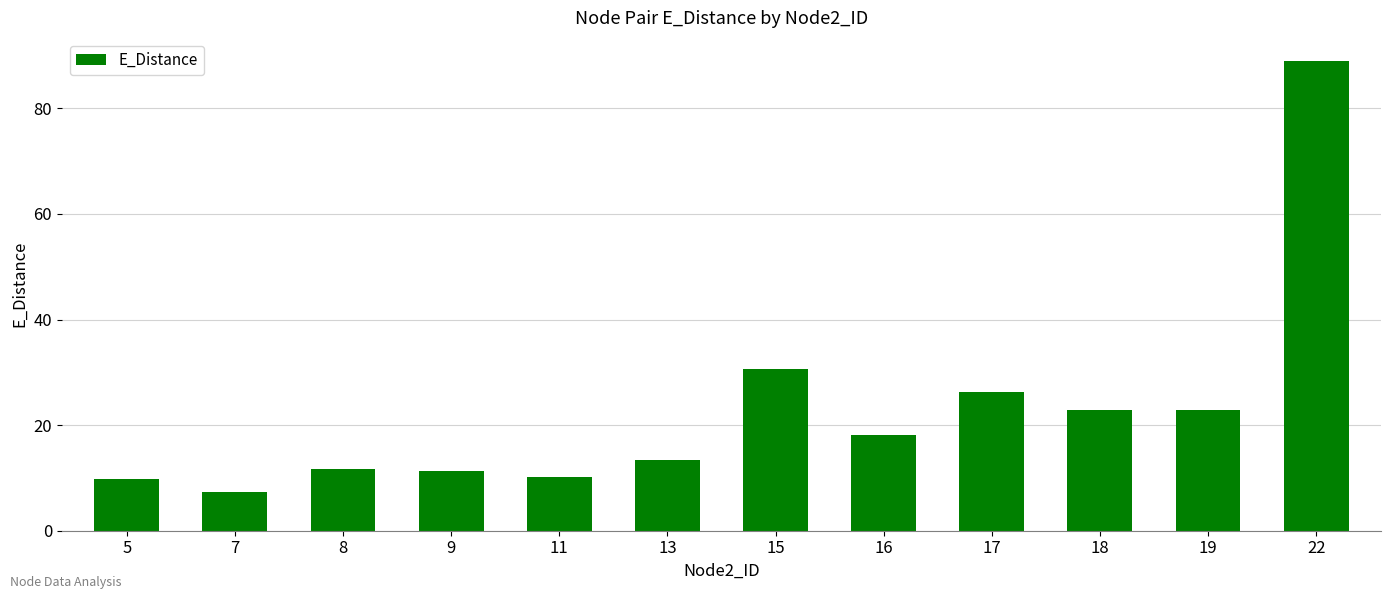

The value at 18 is 22.8. True or false?

True